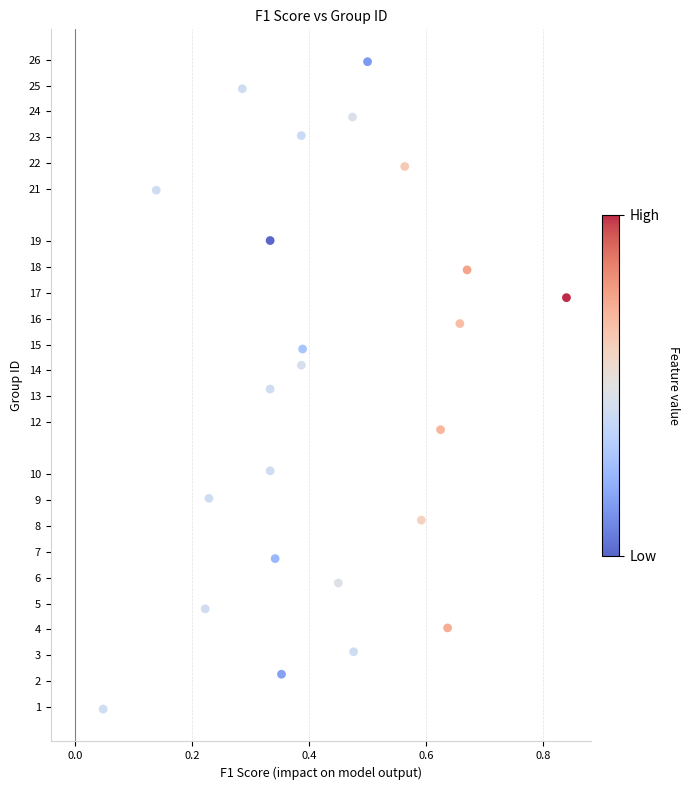

What is the range of X values (max minus min)?

0.8